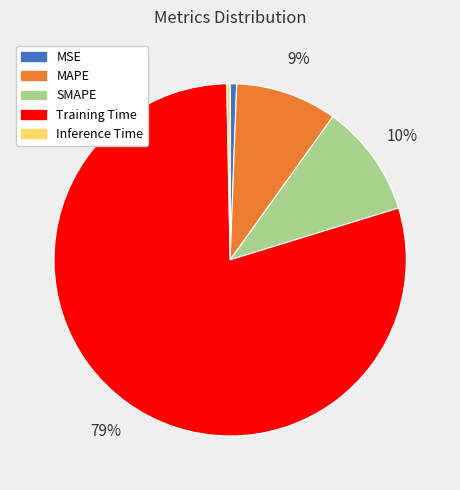

What is the largest slice in the pie chart?

Training Time